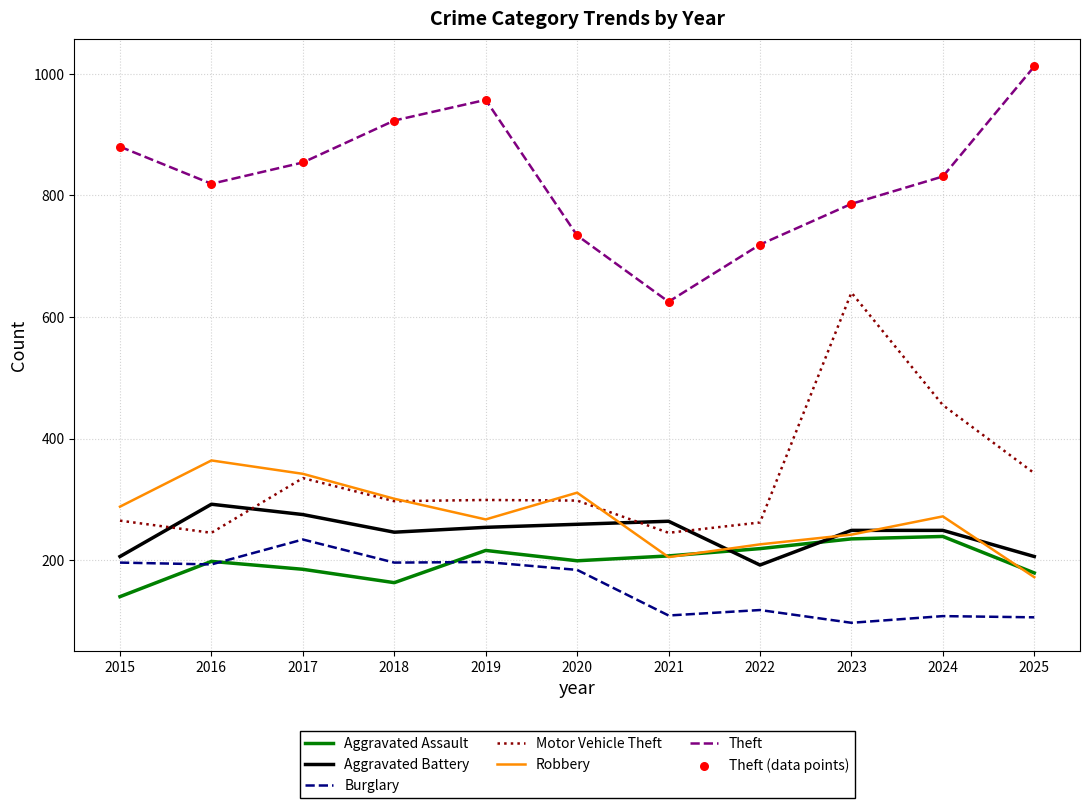

Between 2015 and 2021, which series saw the biggest shift?

Theft